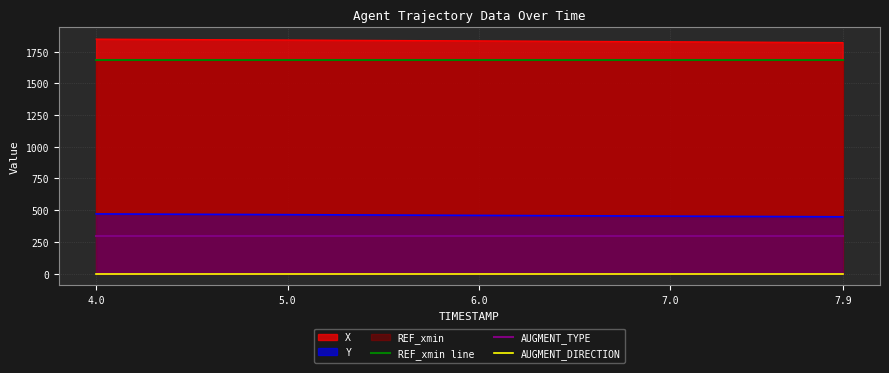

True or false: AUGMENT_TYPE and Y cross at least once.

False